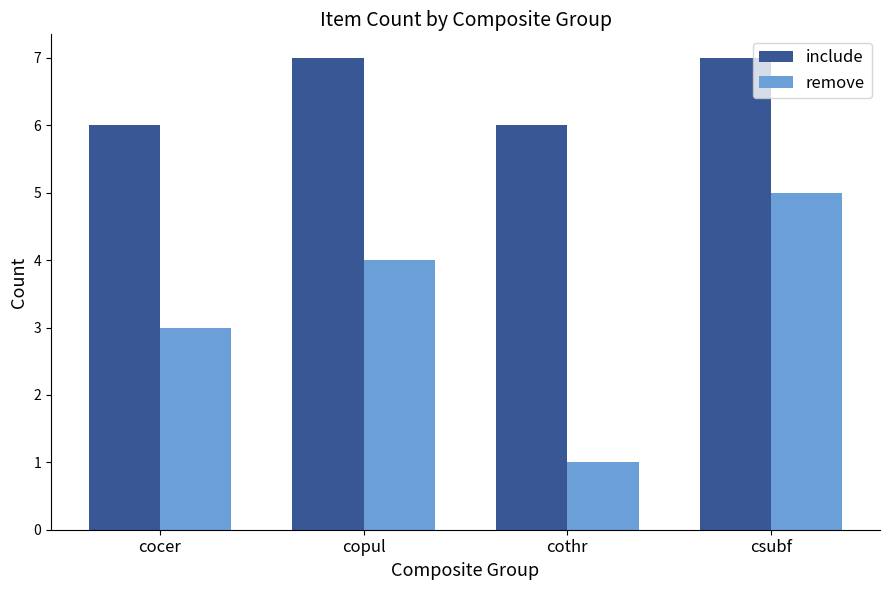

Which series has the widest spread of values?

remove